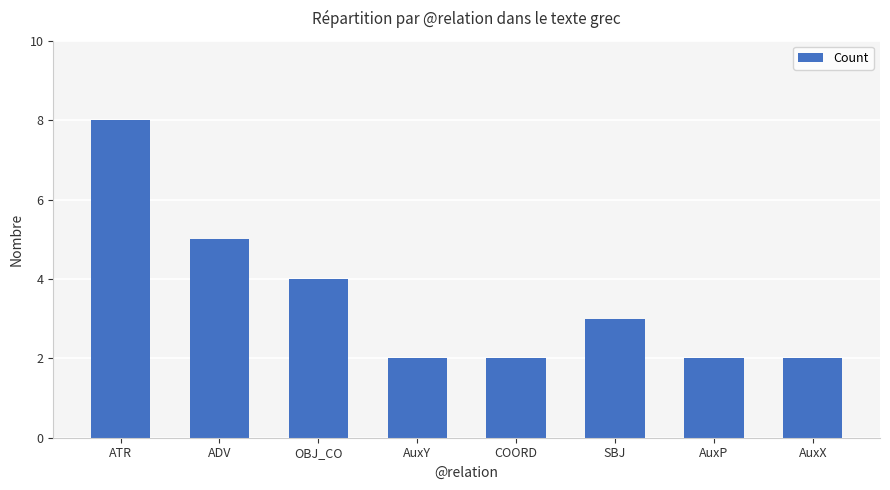

What is the ratio of the value at SBJ to the value at AuxP?

1.5